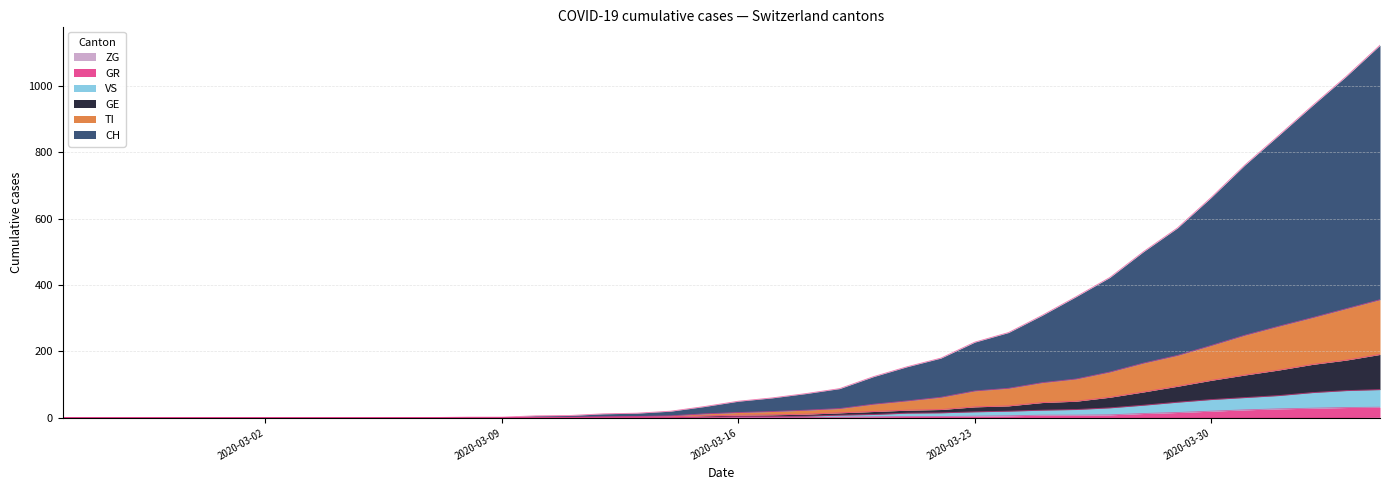

What are all the series names shown in the legend?

CH, GE, TI, GR, VS, ZG